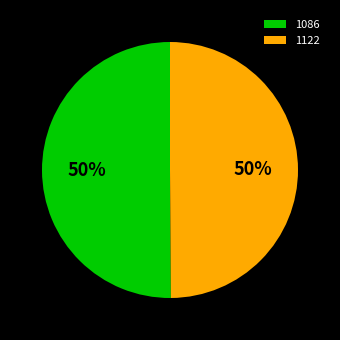

What is the ratio of the value at 1086 to the value at 1122?

1.0